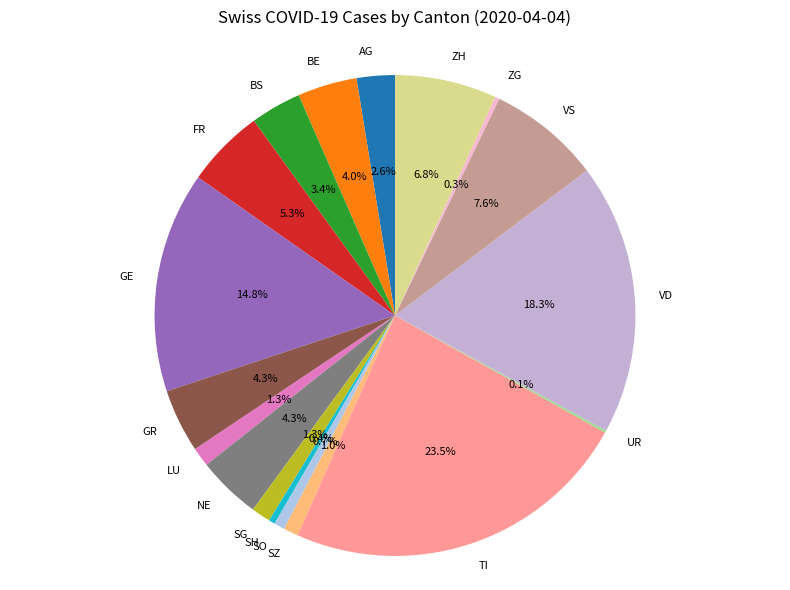

Does any single category account for the majority?

No